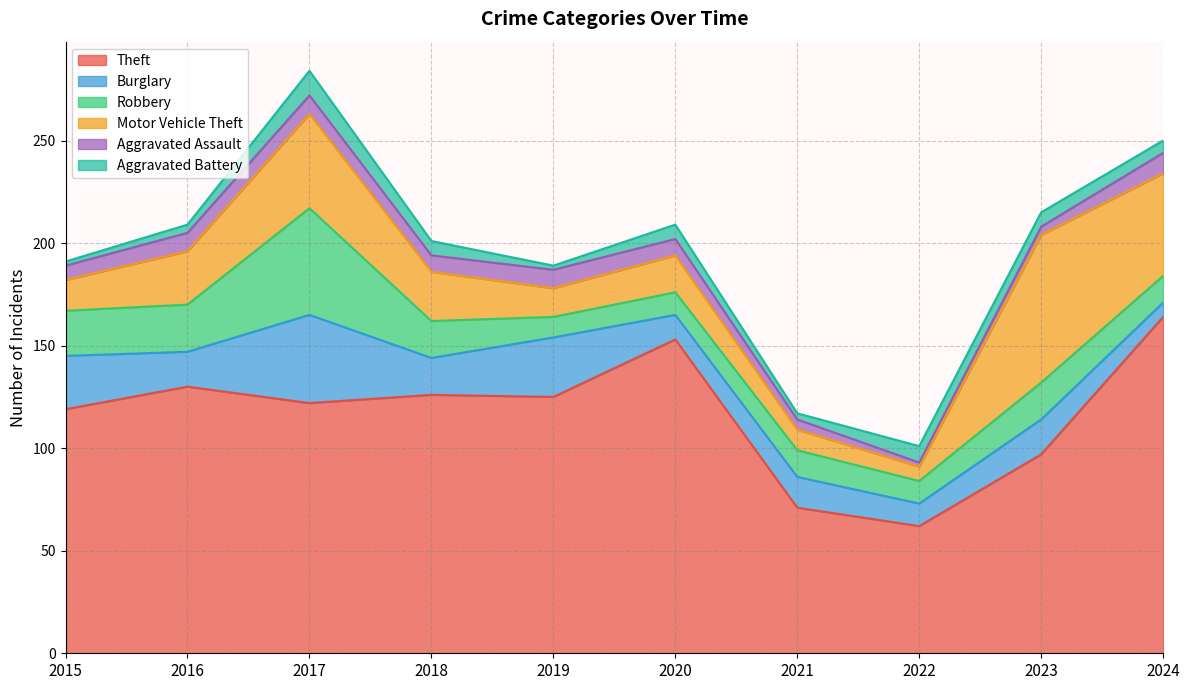

True or false: Theft and Motor Vehicle Theft intersect in this chart.

False